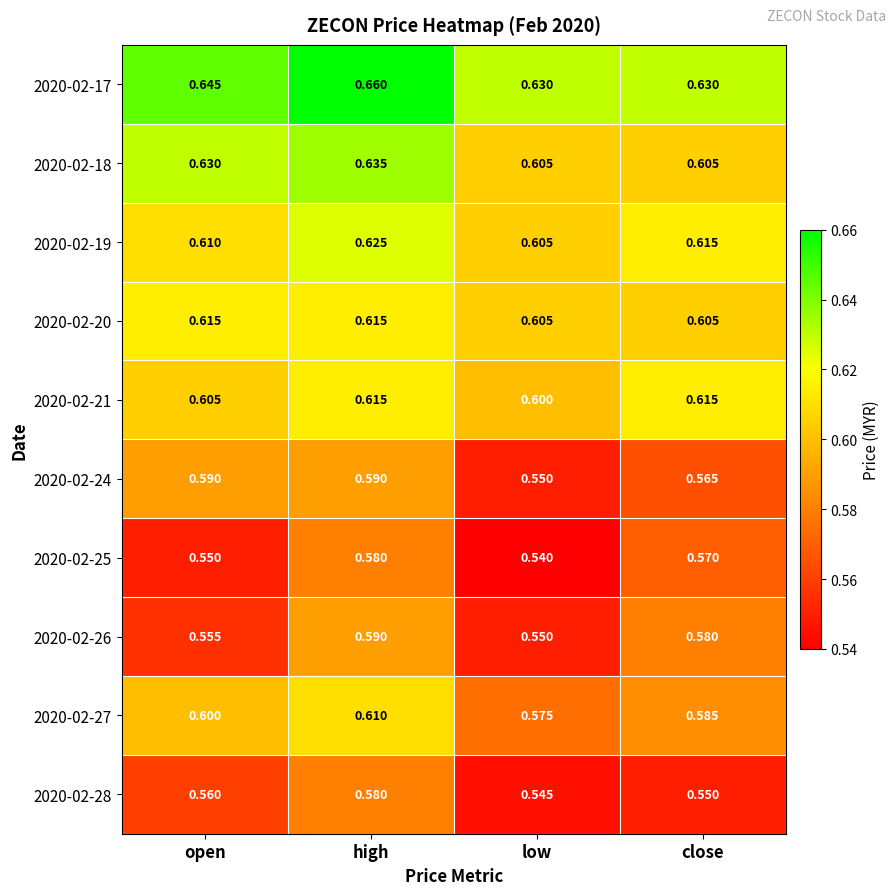

Which category has the lowest value across all series?

low